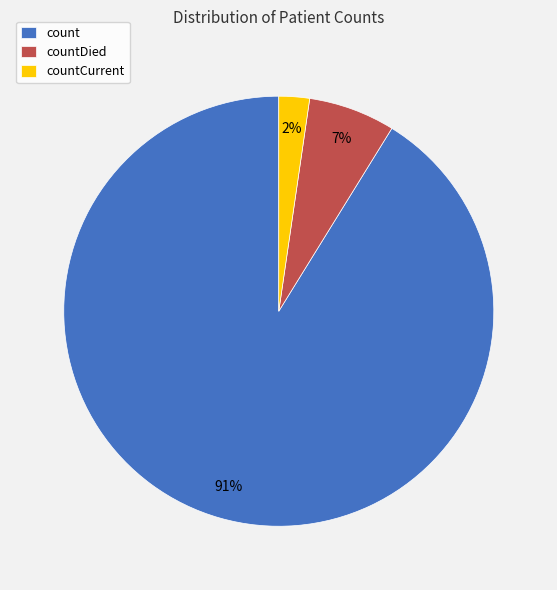

To the nearest percent, what percentage of the pie is count?

91%